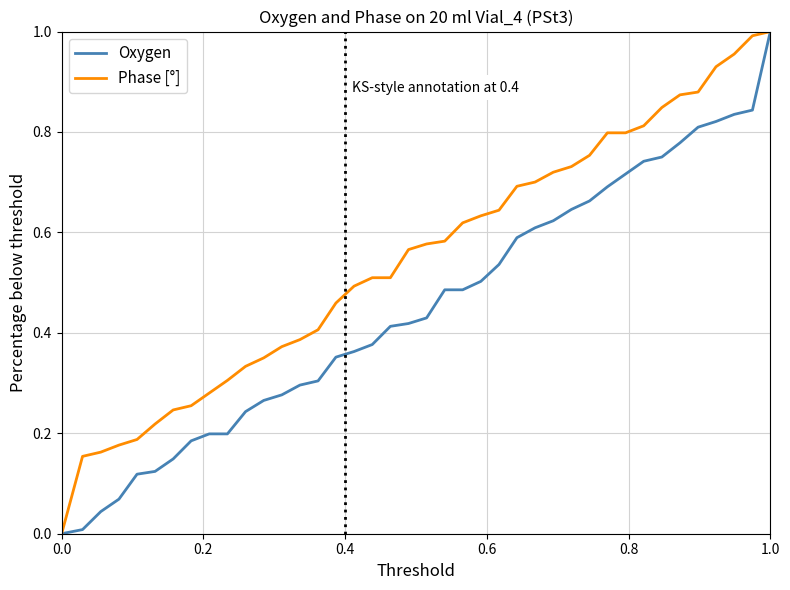

Rank the series by their average value, from lowest to highest.

Oxygen, Phase [°]